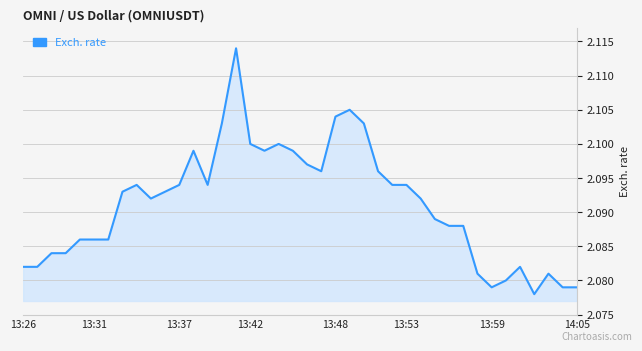

How many lines are shown in the chart?

1